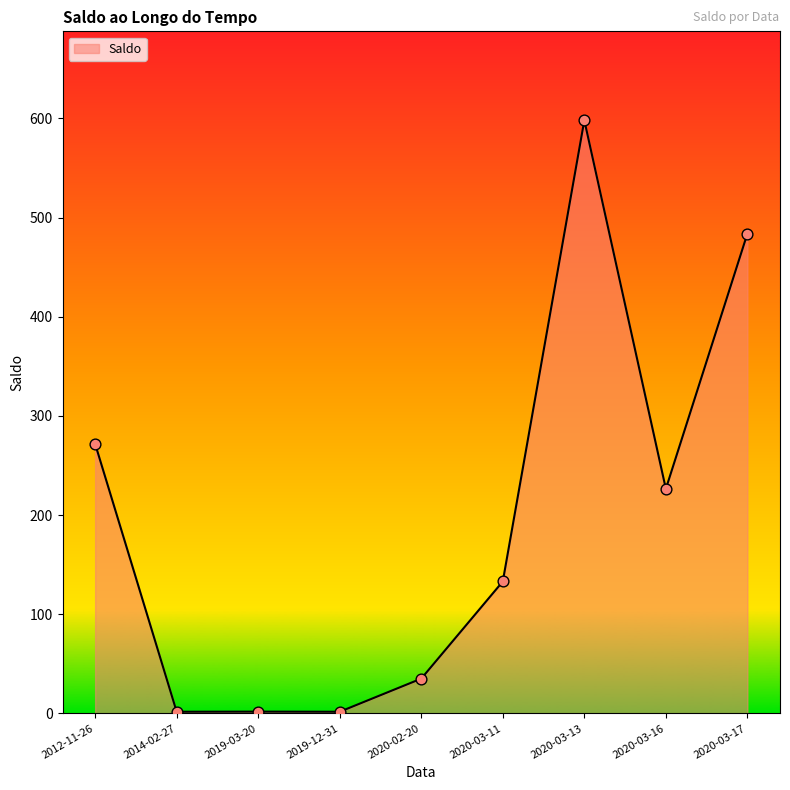

Which has a higher value, 2020-03-17 or 2020-03-11?

2020-03-17